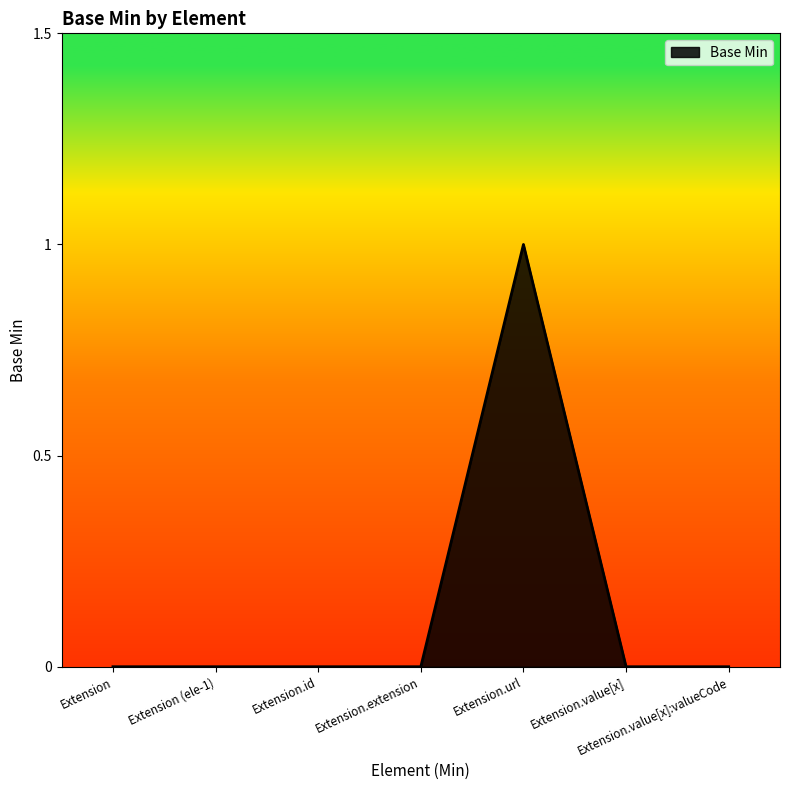

Between Extension.url and Extension.extension, which is larger?

Extension.url